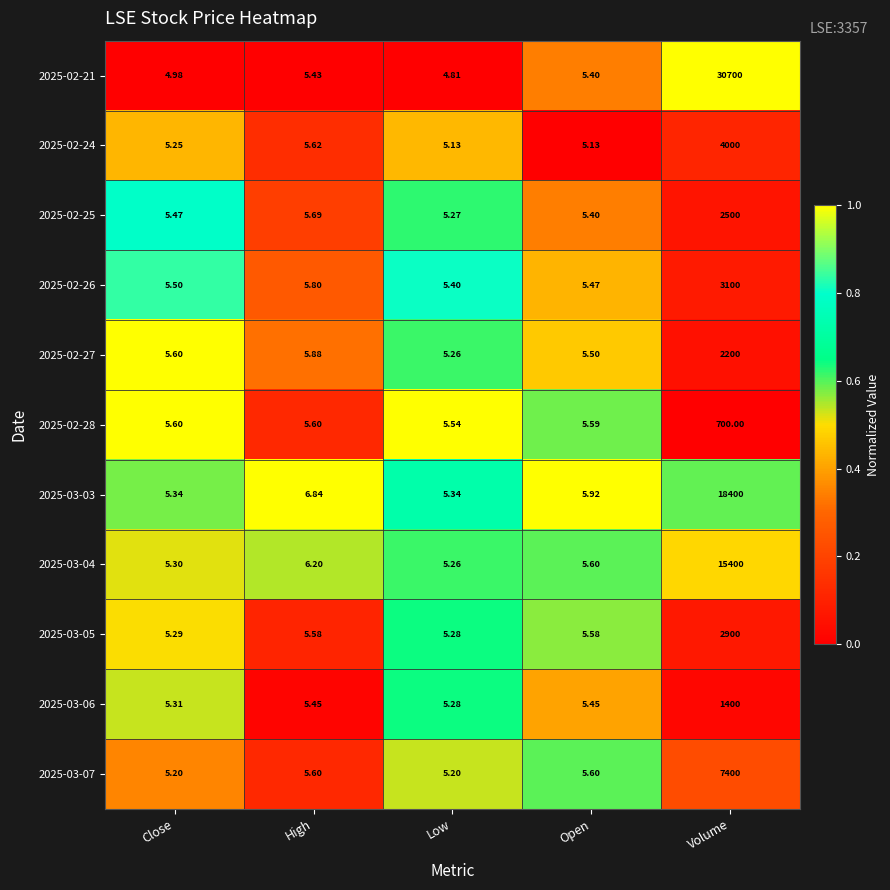

Where is 2025-03-04 nearest to the value 7702?

High